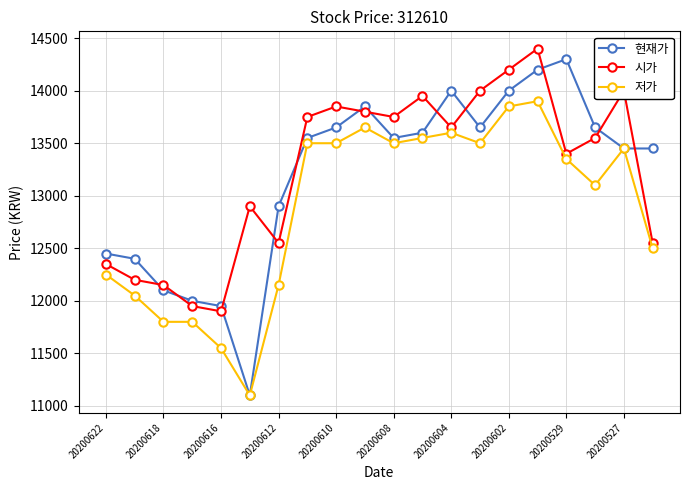

Count the number of data series in this chart.

3